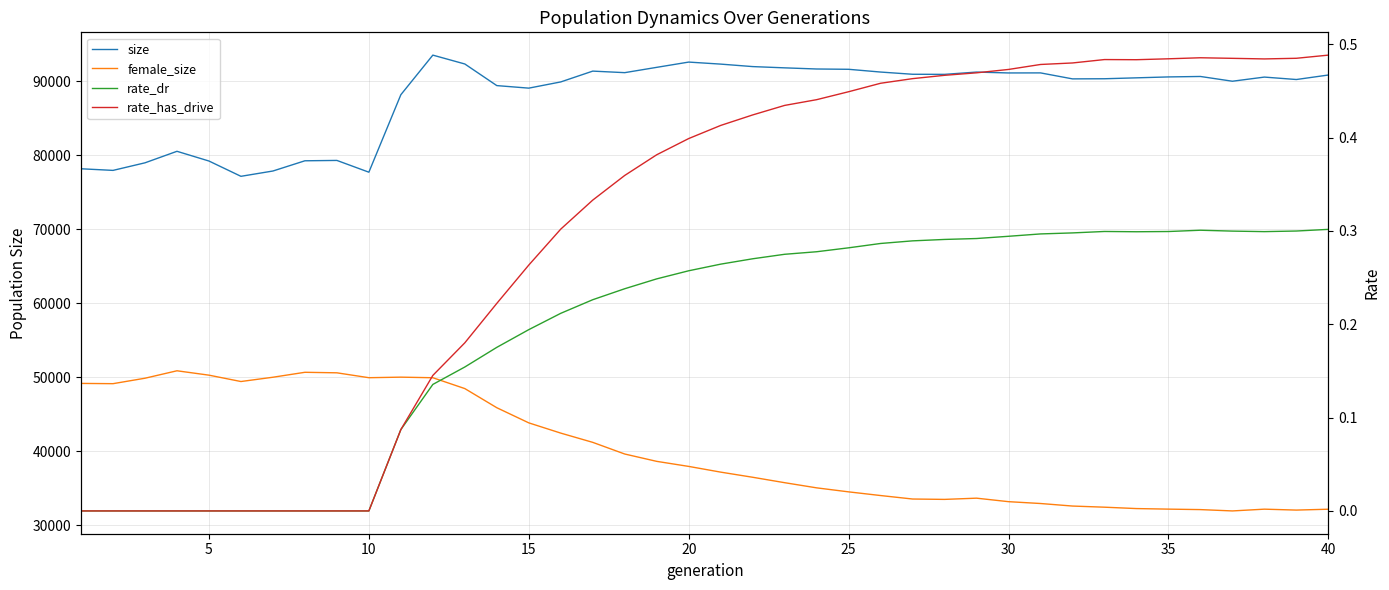

At how many categories does at least one series exceed 1264?

40